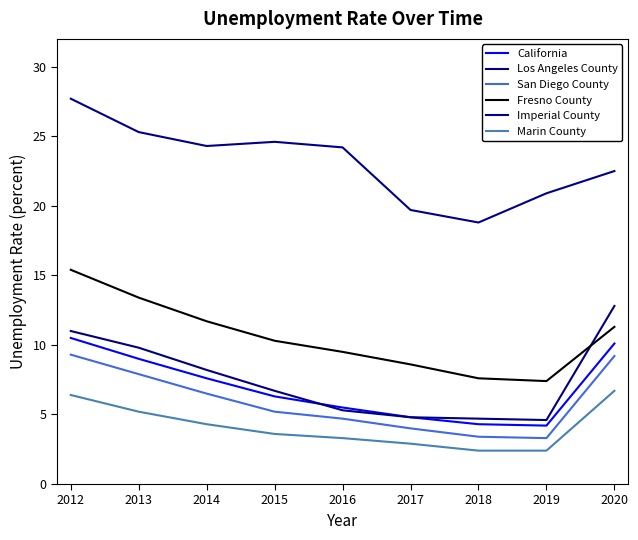

How many values in the San Diego County series are below 5?

4